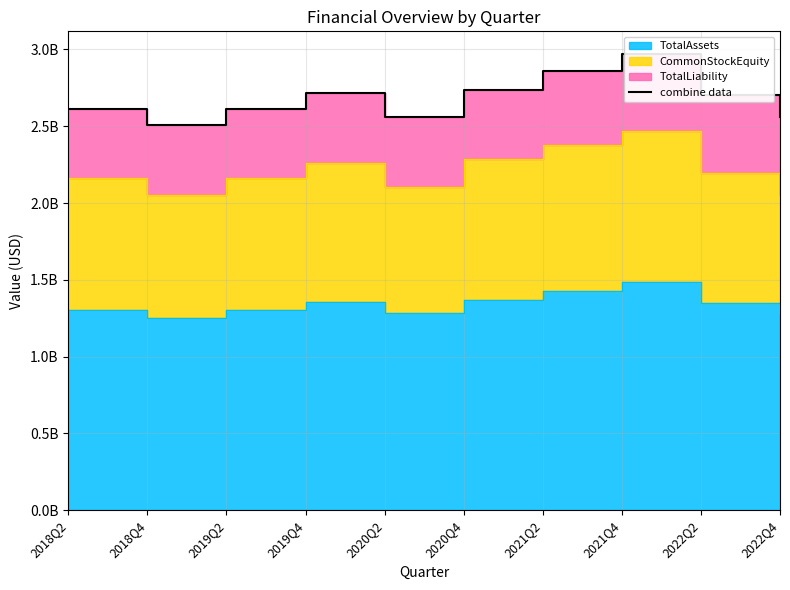

Does the chart display data point markers on the line(s)?

No